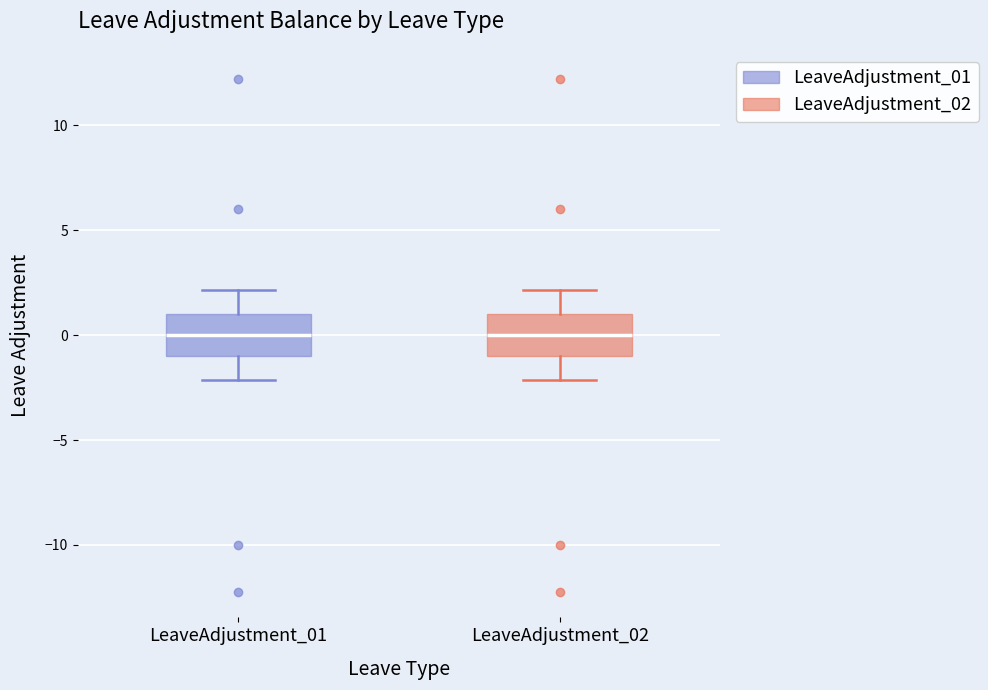

Where is the lower edge of the box for LeaveAdjustment_02 on the y-axis? The values are not printed on the chart, so give them approximately, as read against the axis.

-1